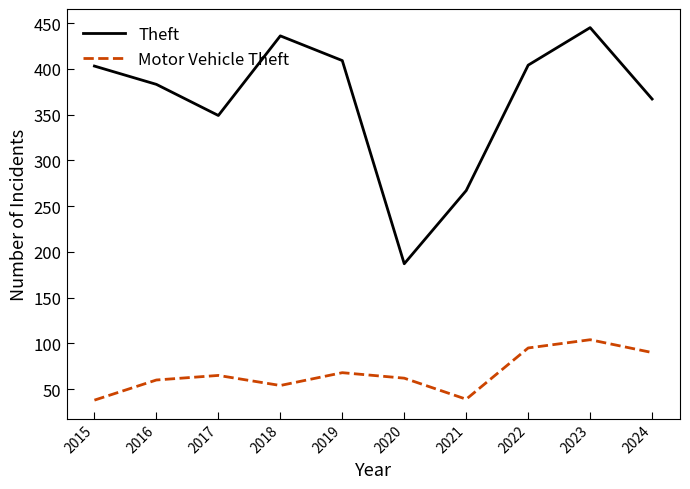

Is this an area chart (filled region under the line)?

No